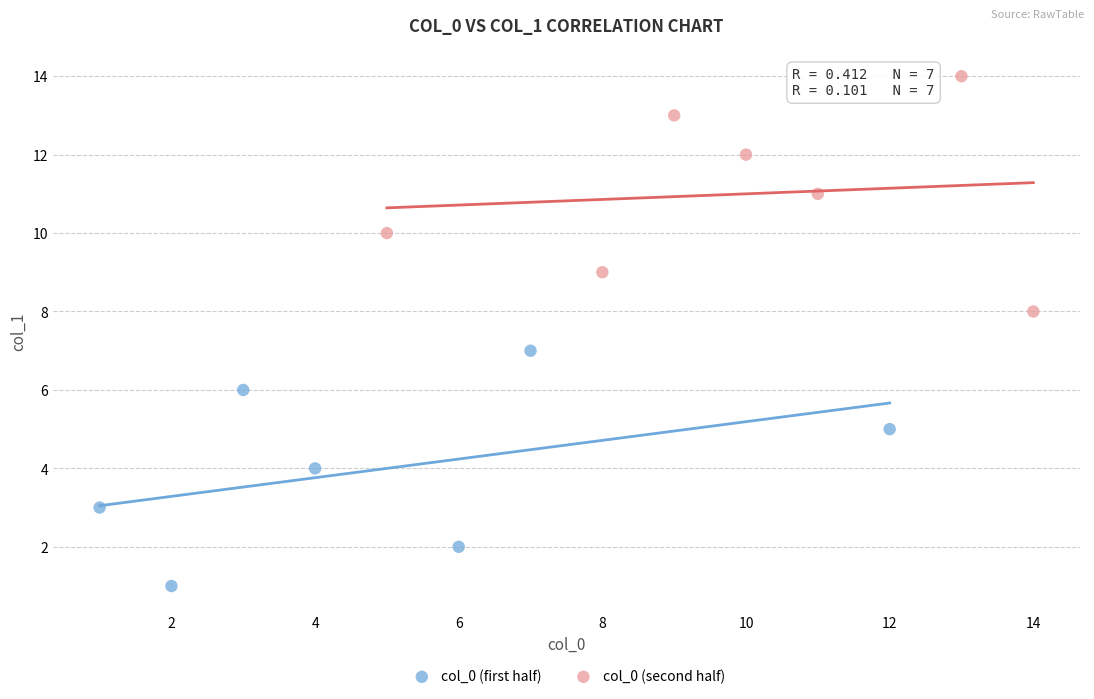

Which series reaches the minimum Y coordinate?

col_0 (first half)